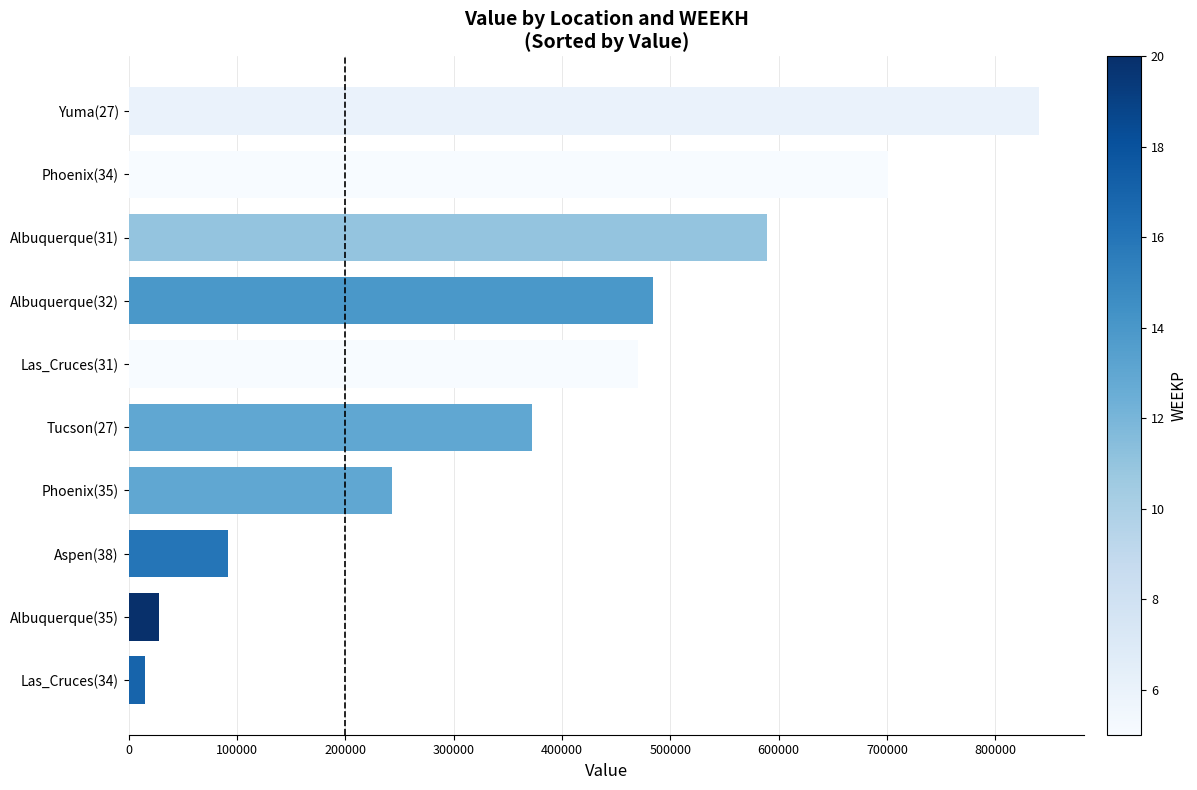

Read the value at Albuquerque(35).

27720.0